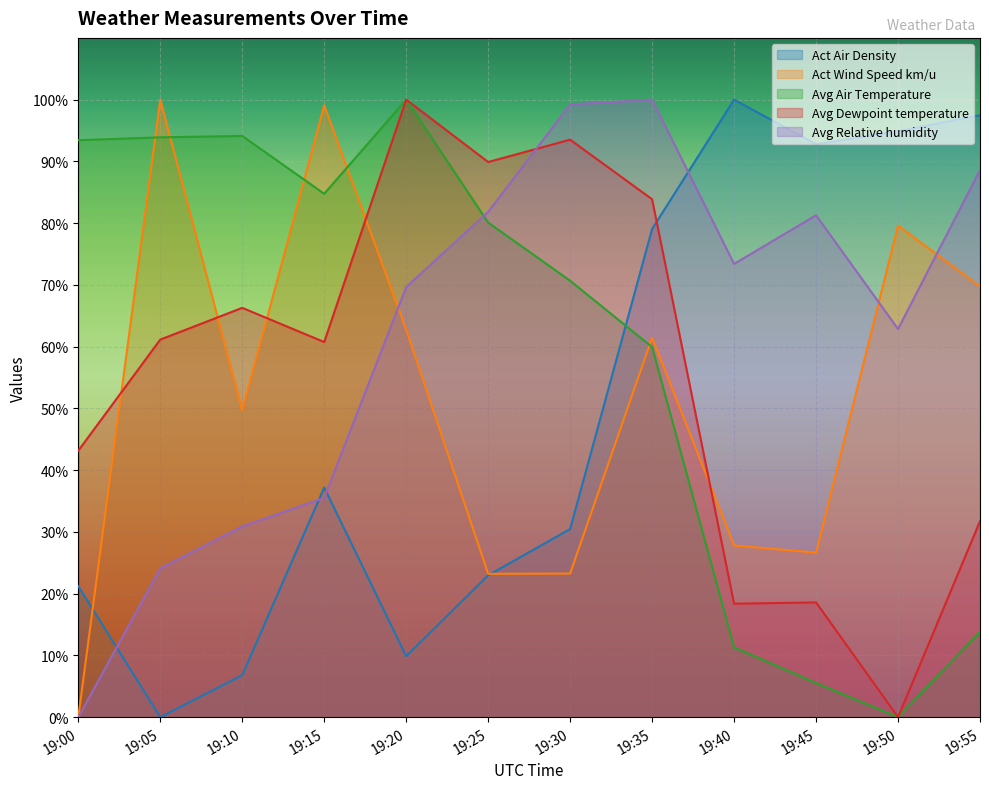

Does the chart display data point markers on the line(s)?

No